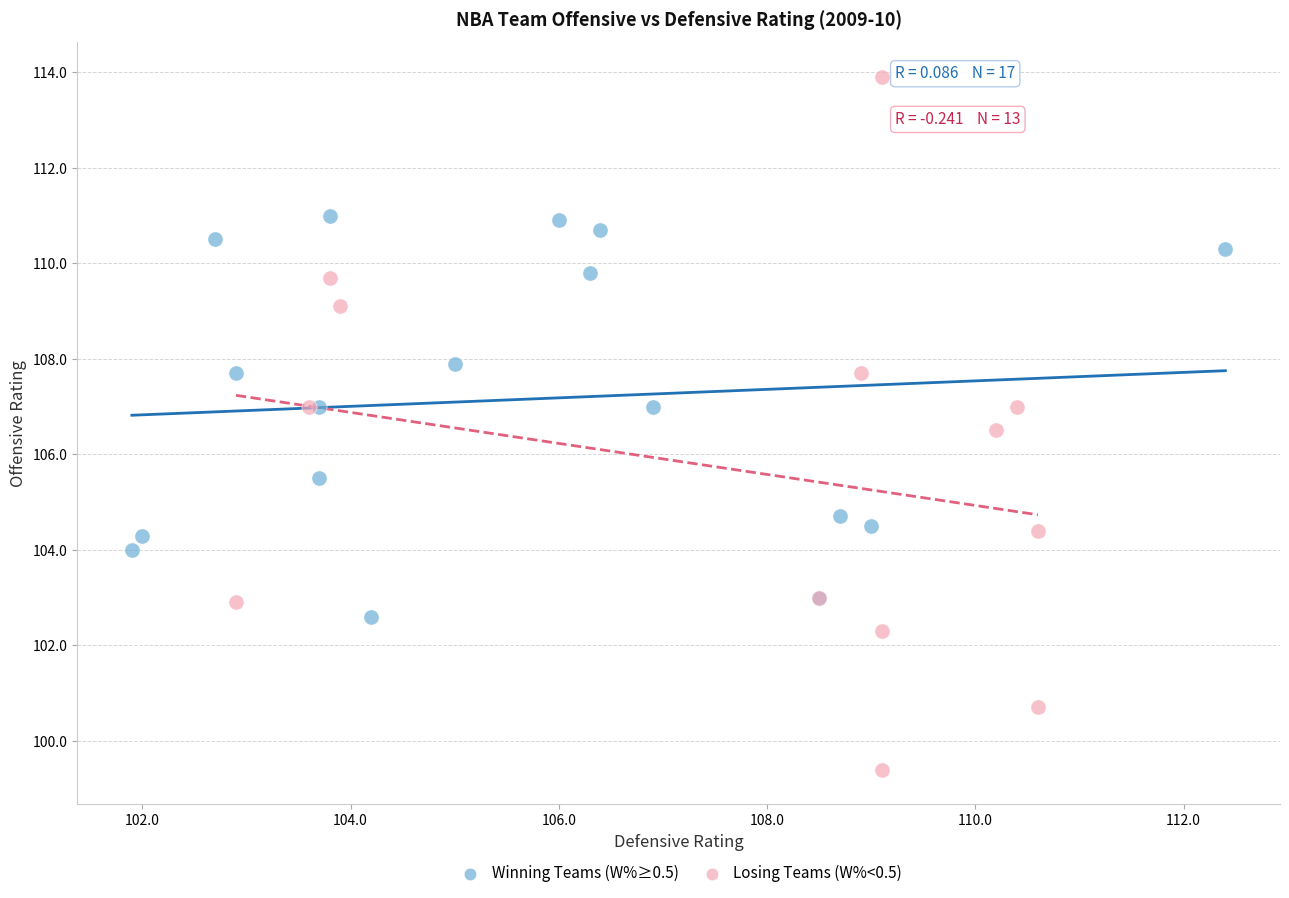

Which series reaches the maximum Y coordinate?

Losing Teams (W%<0.5)